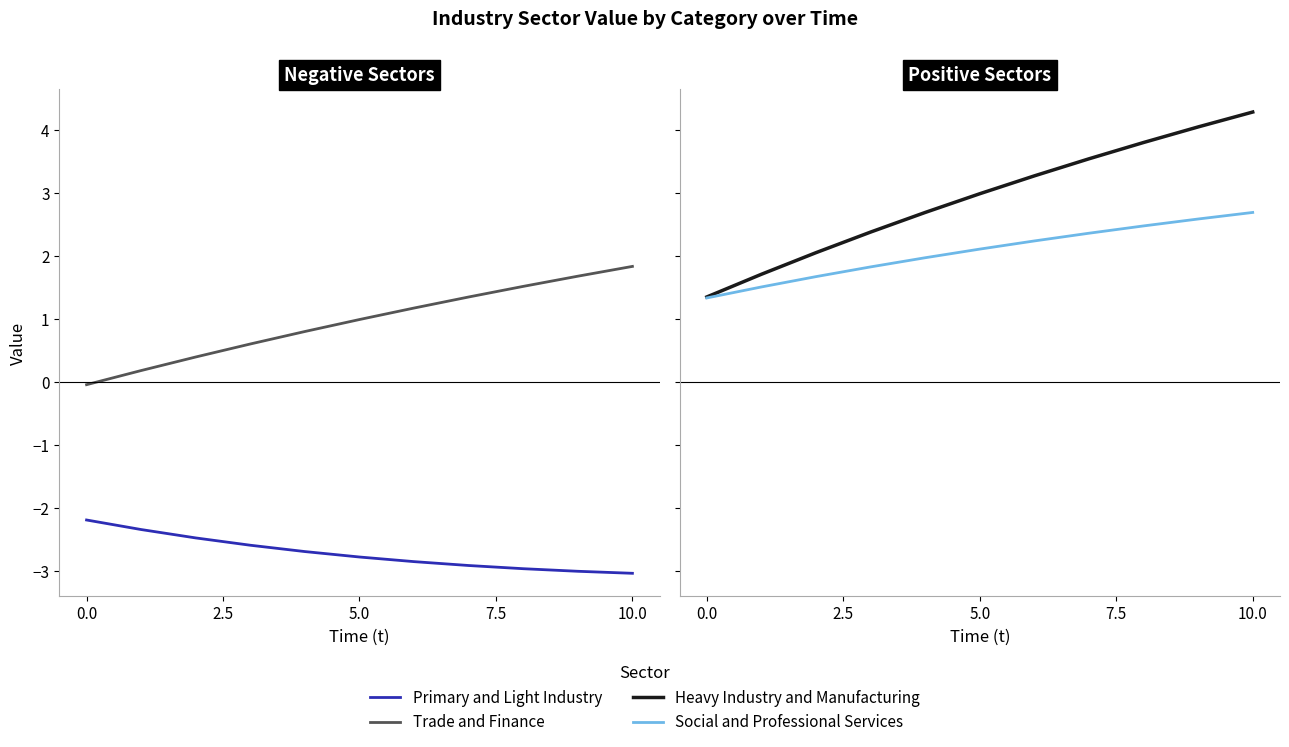

How many values in the Heavy Industry and Manufacturing series are below 2?

2